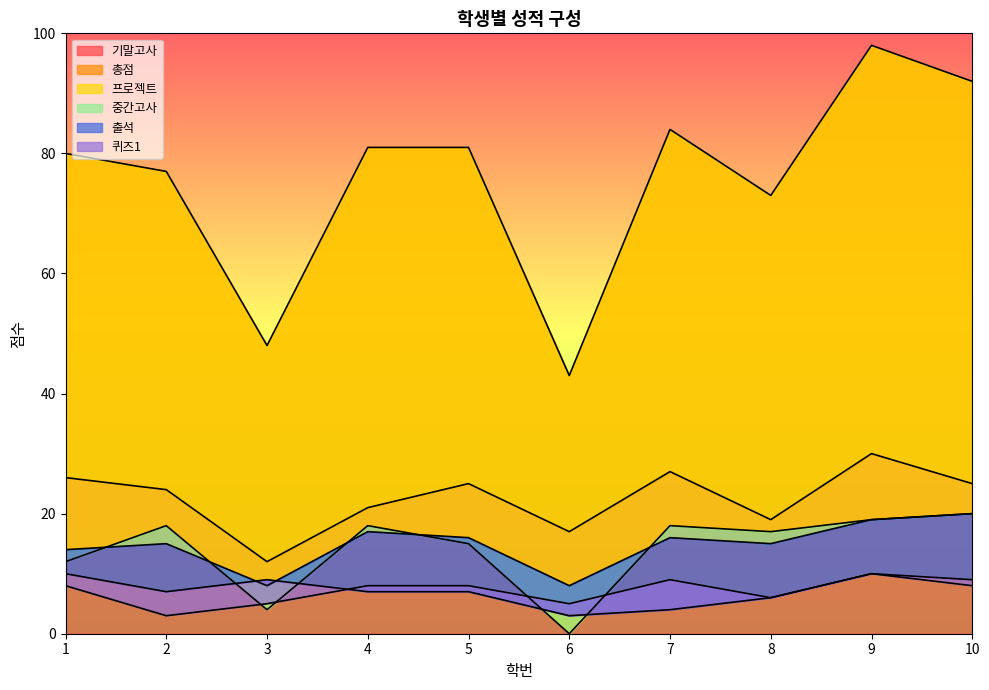

How many data points does each series have?

10